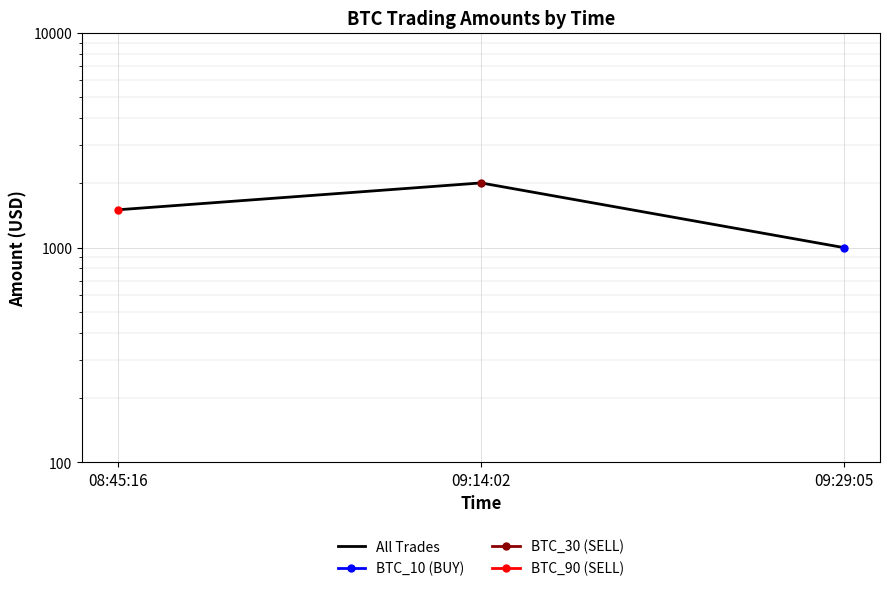

Is it true that the value at 08:45:16 is 2698?

False